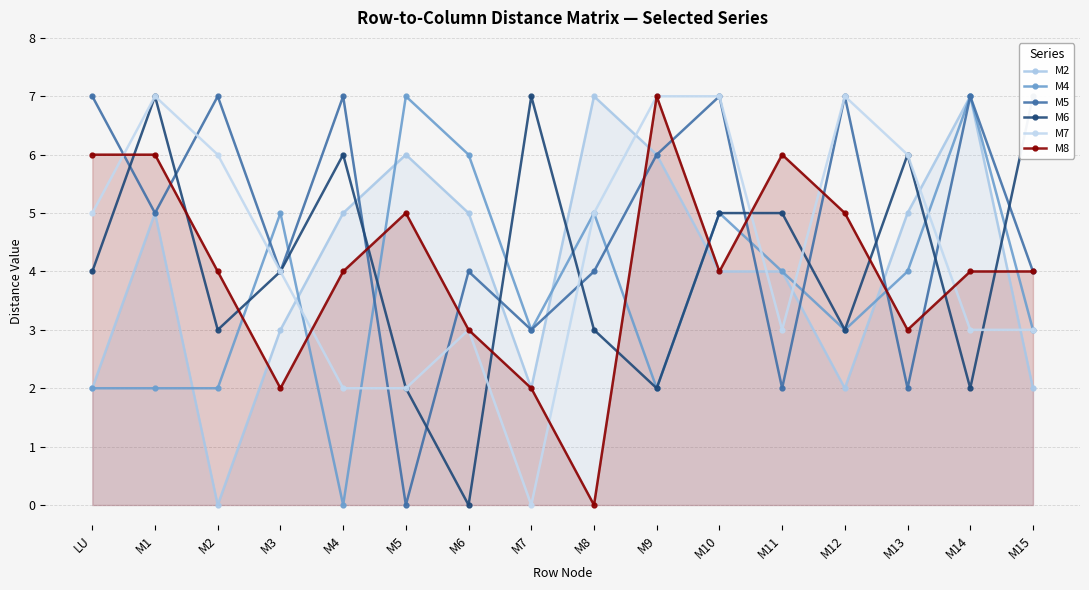

What position from the left is M5?

6